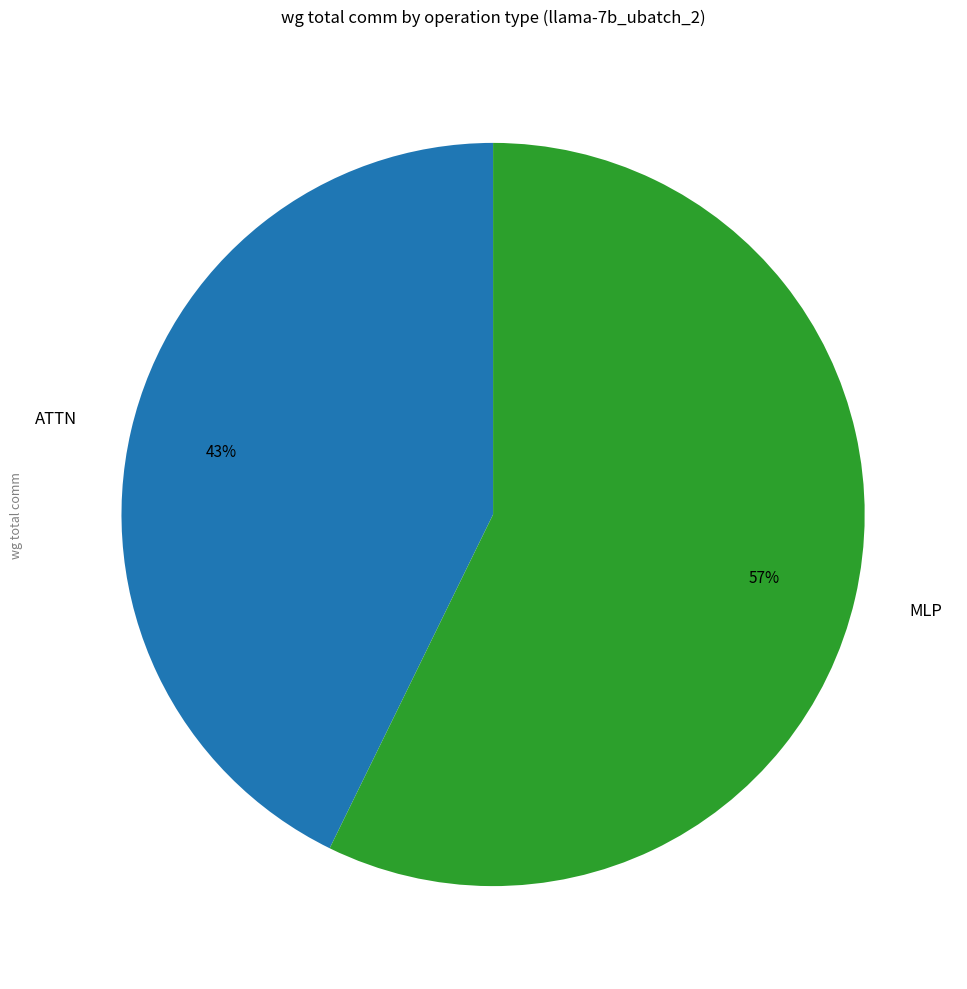

Which has a higher value, ATTN or MLP?

MLP